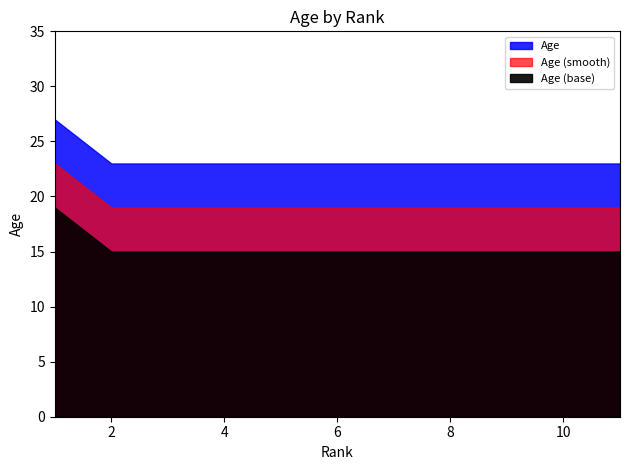

Where is the data nearest to the value 25?

1